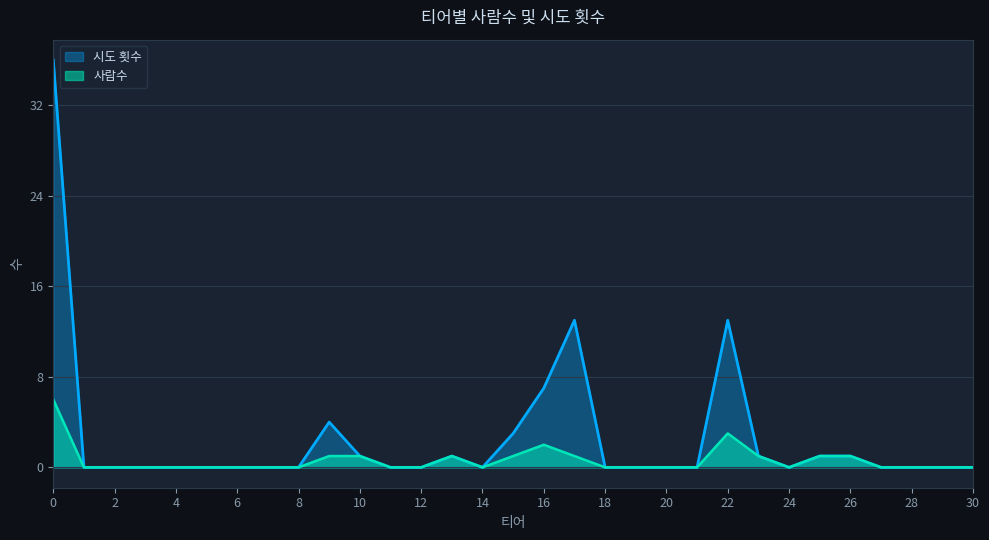

How many values in the 시도 횟수 series exceed 0?

11